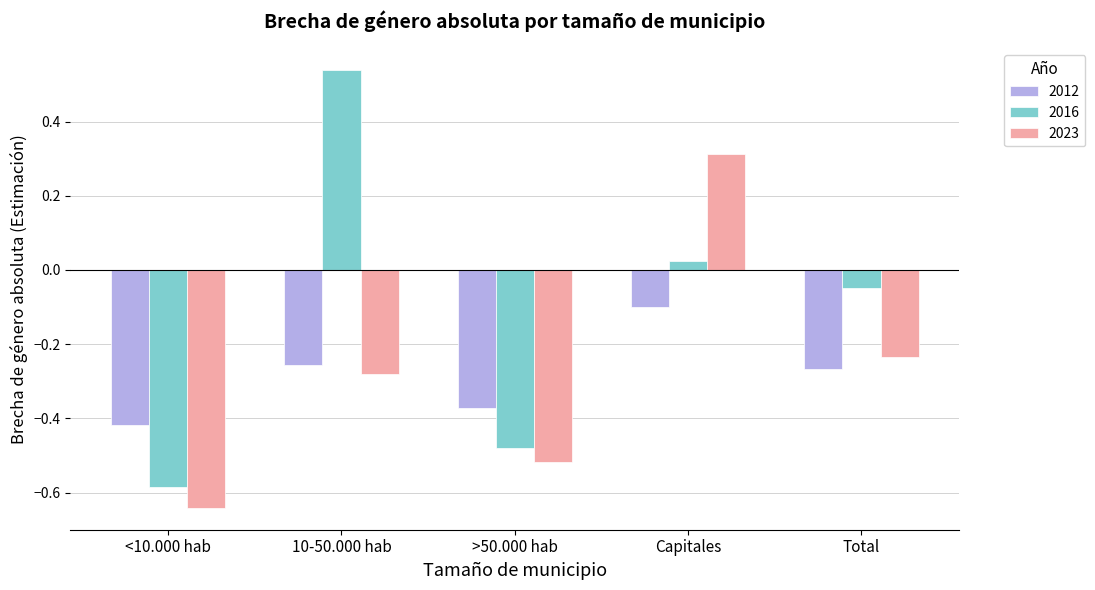

Is it true that 2016 equals -0.1 at <10.000 hab?

False